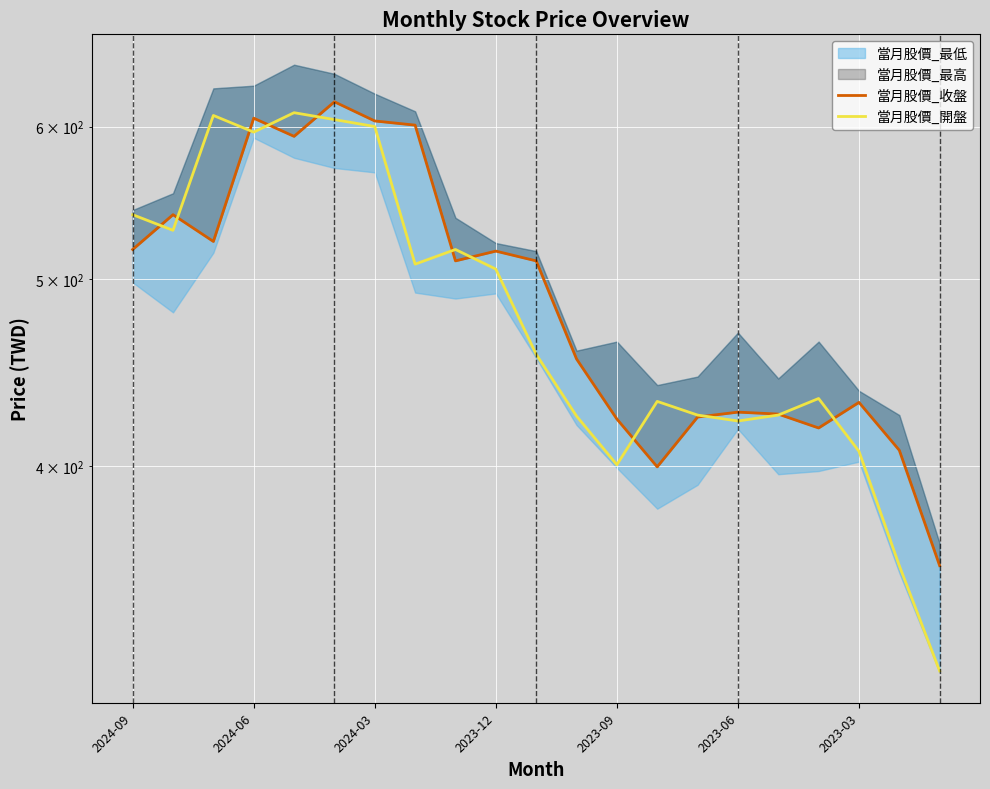

True or false: 當月股價_收盤 and 當月股價_開盤 cross at least once.

True